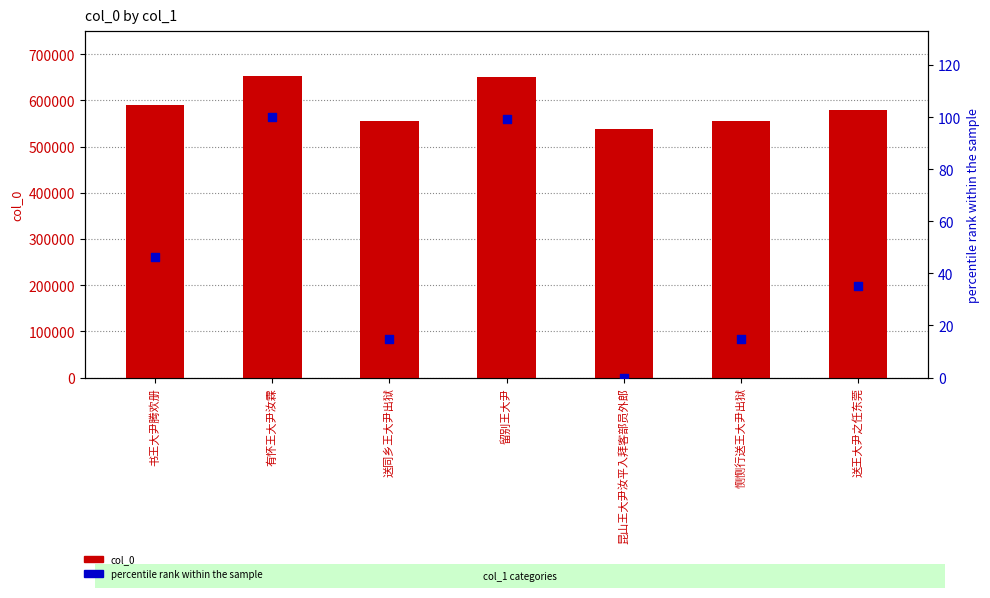

What is the total value across all series at 送同乡王大尹出狱?

555749.8